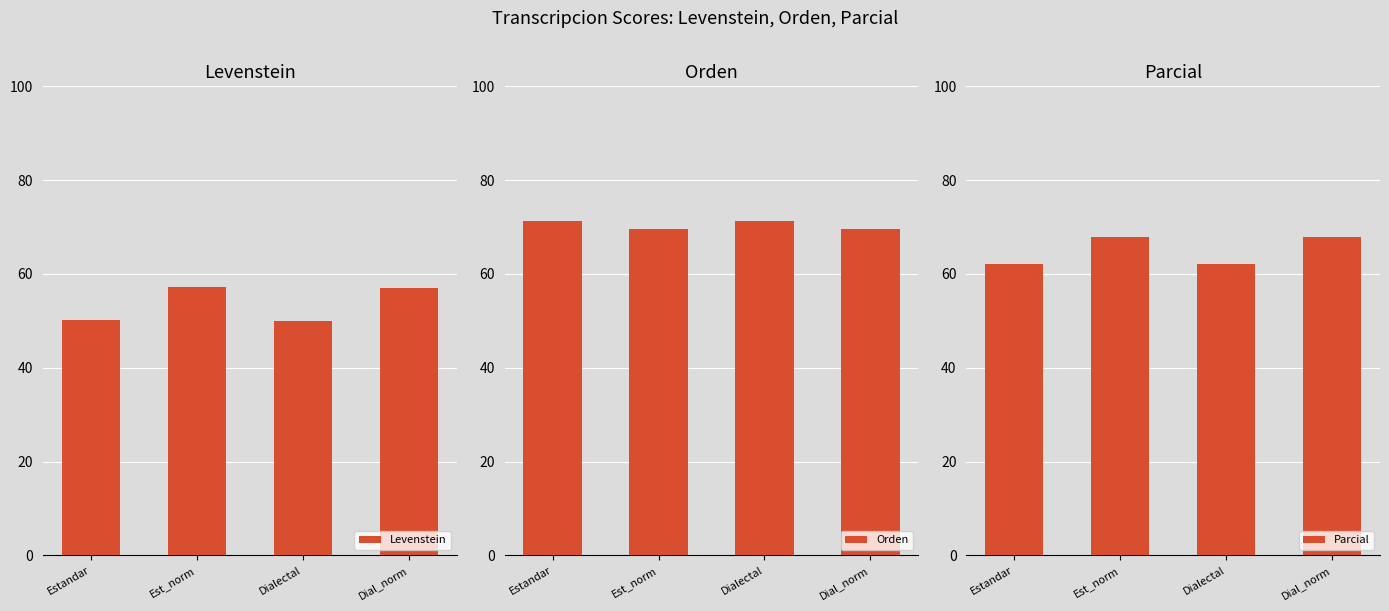

What is the difference between the Orden values at Estandar and Est_norm?

1.7